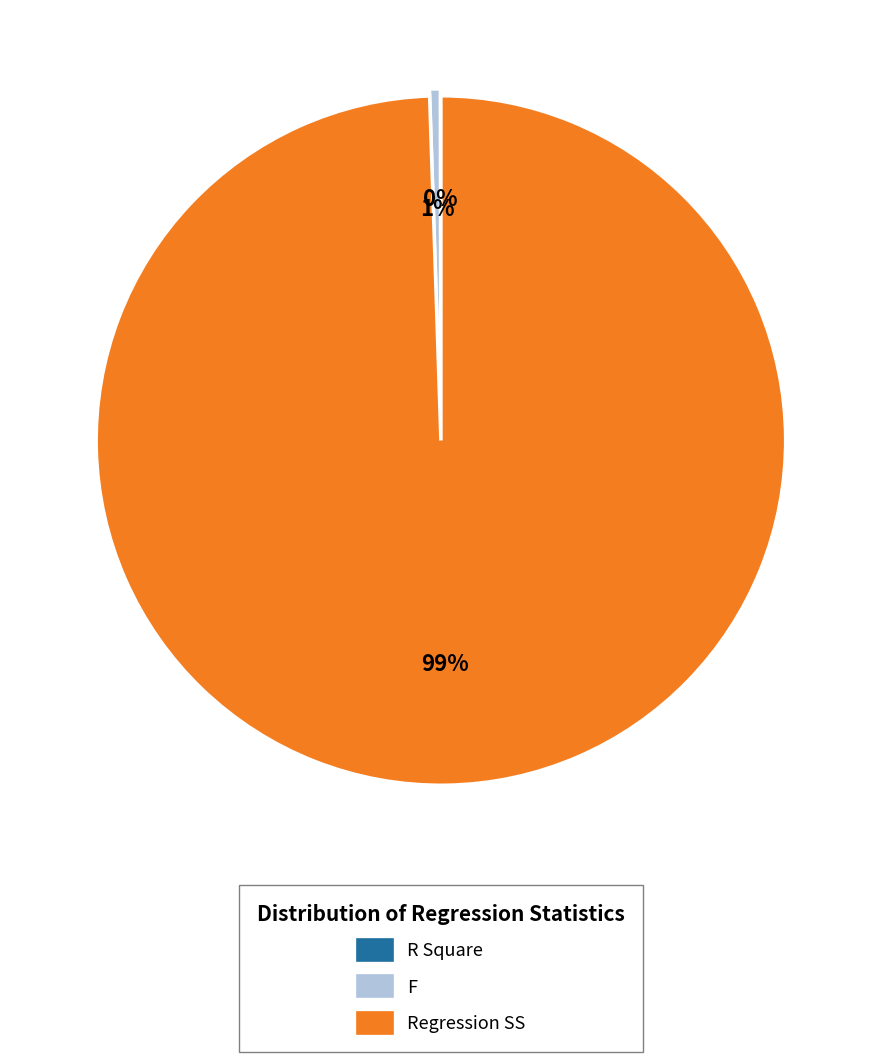

The Regression SS slice represents 89% of the pie. True or false?

False